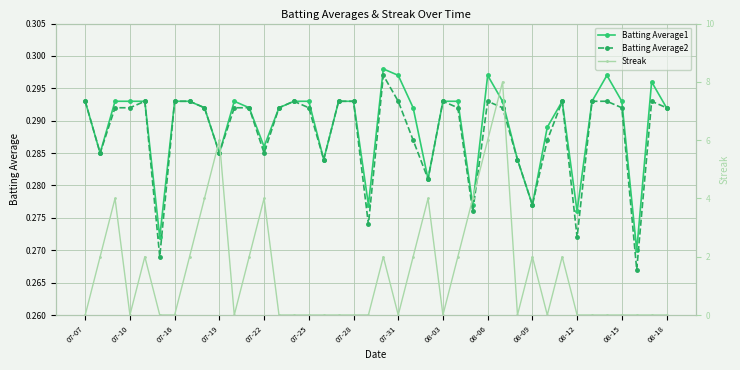

How many Batting Average2 values are between 0 and 1?

40